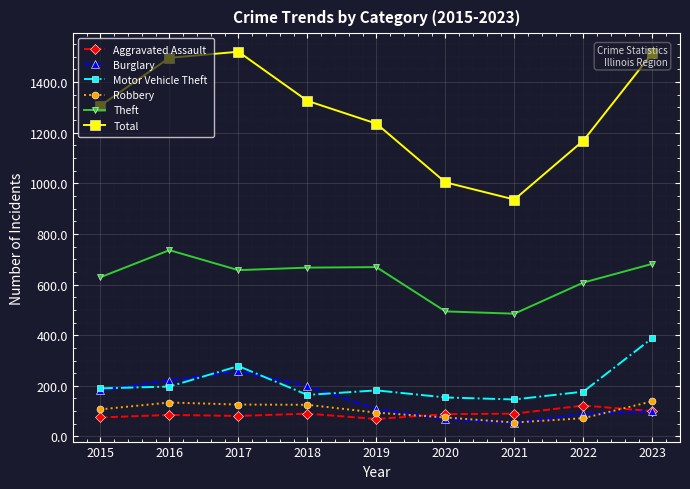

How many series are shown in this chart?

6